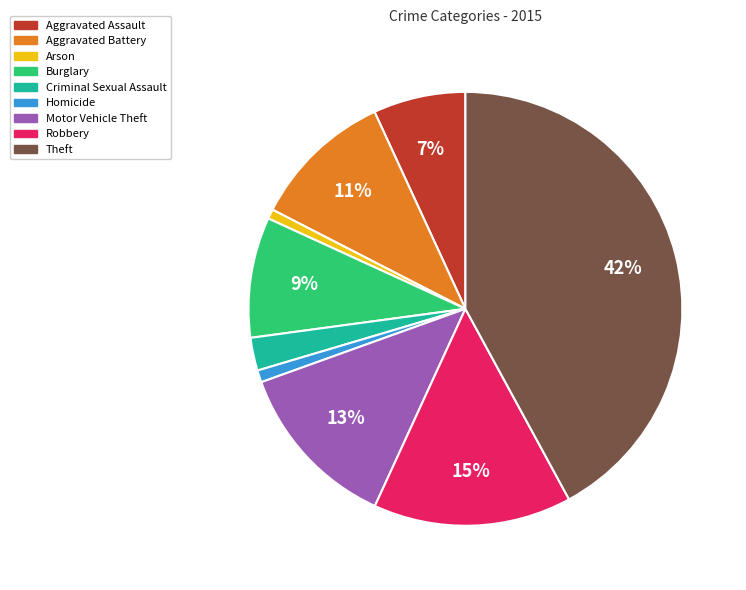

Which has a higher value, Aggravated Battery or Burglary?

Aggravated Battery